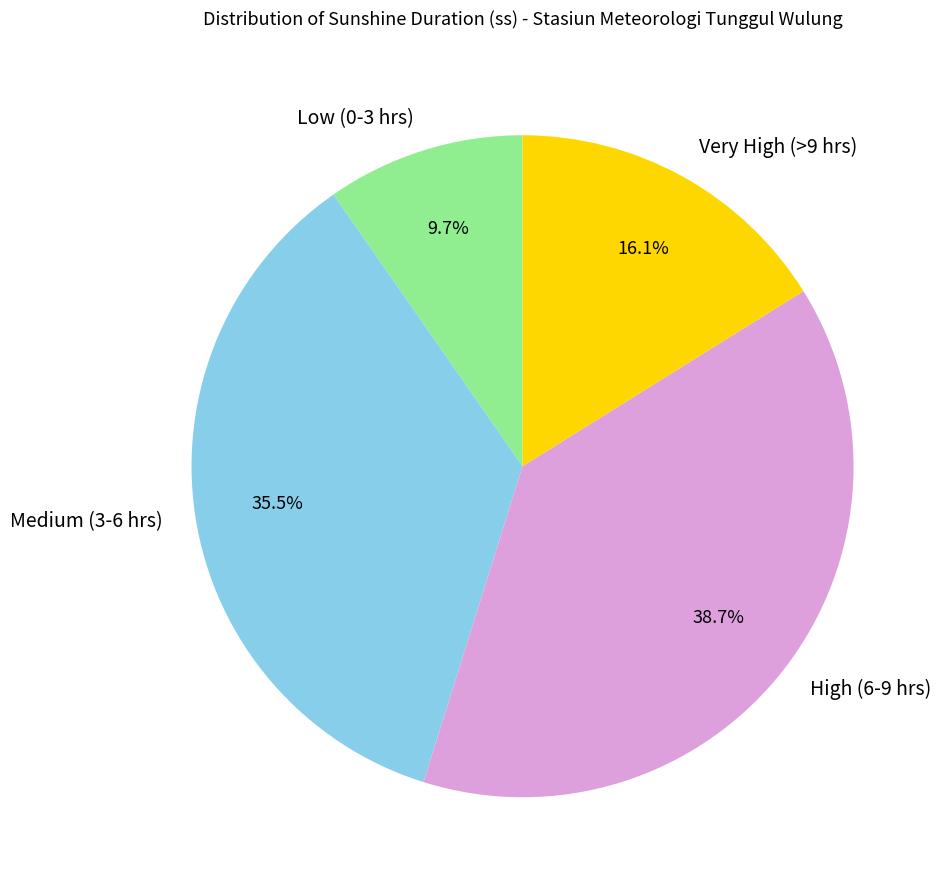

What is the ratio of the value at Medium (3-6 hrs) to the value at Very High (>9 hrs)?

2.2